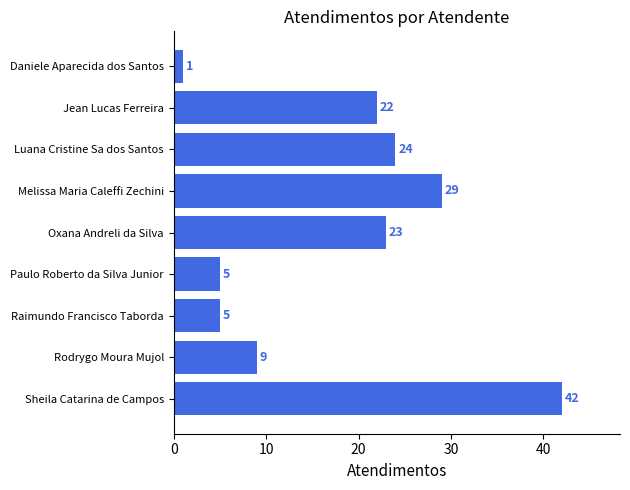

How many data points are less than 22?

4